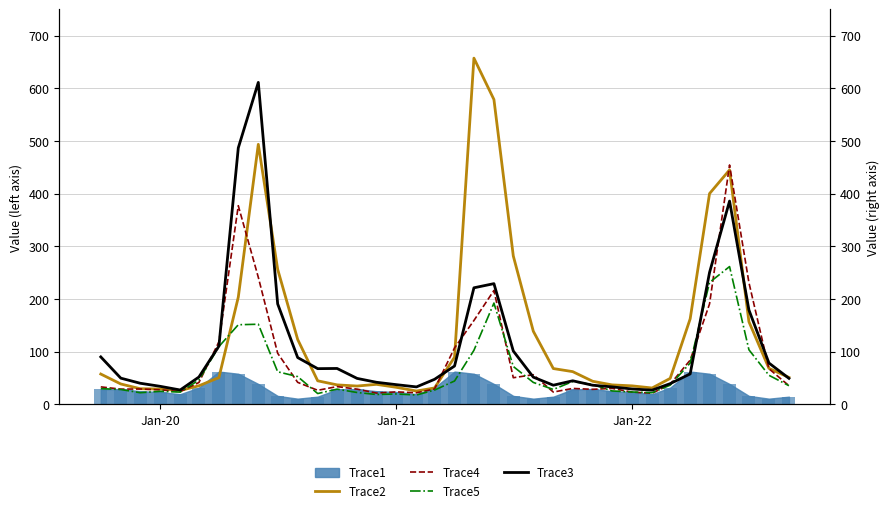

What is the maximum value for Trace2?

657.4